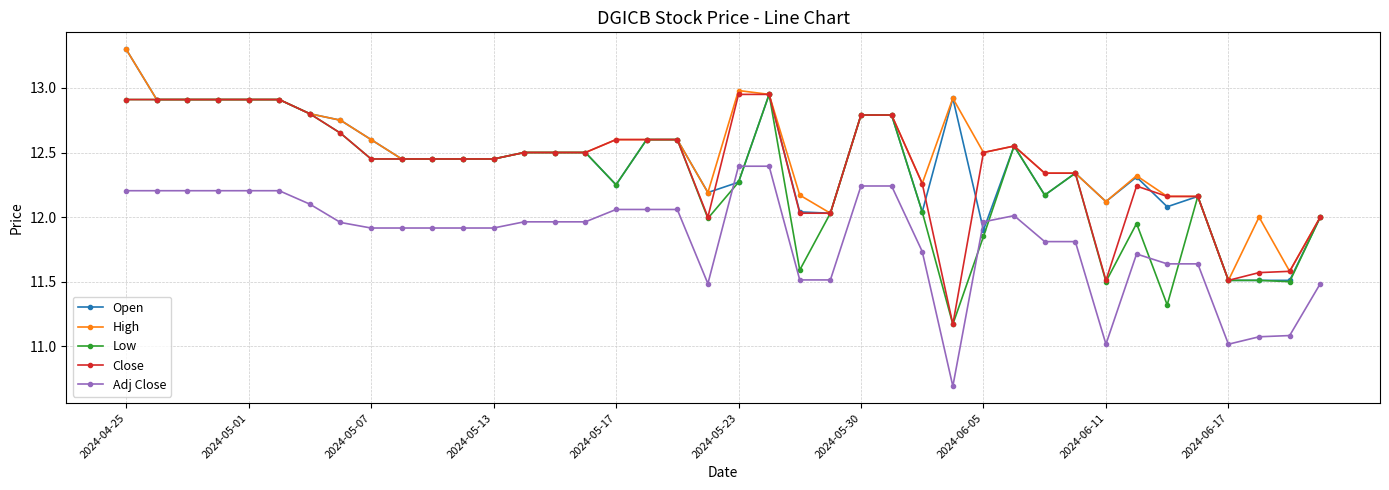

At how many categories does at least one series exceed 10?

40